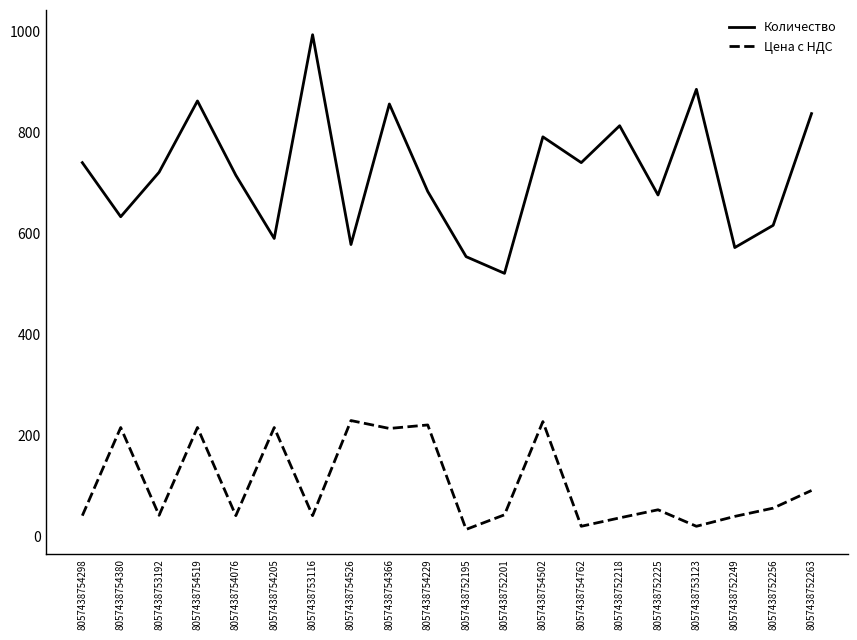

What is the spread (max minus min) of values at 8057438754229?

461.9